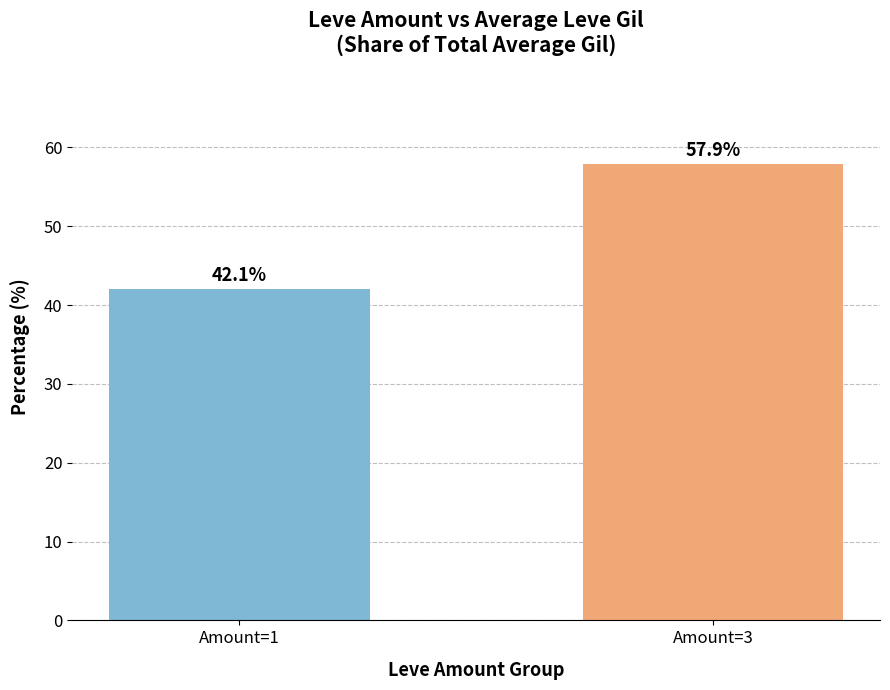

Count the number of values greater than 57.

1